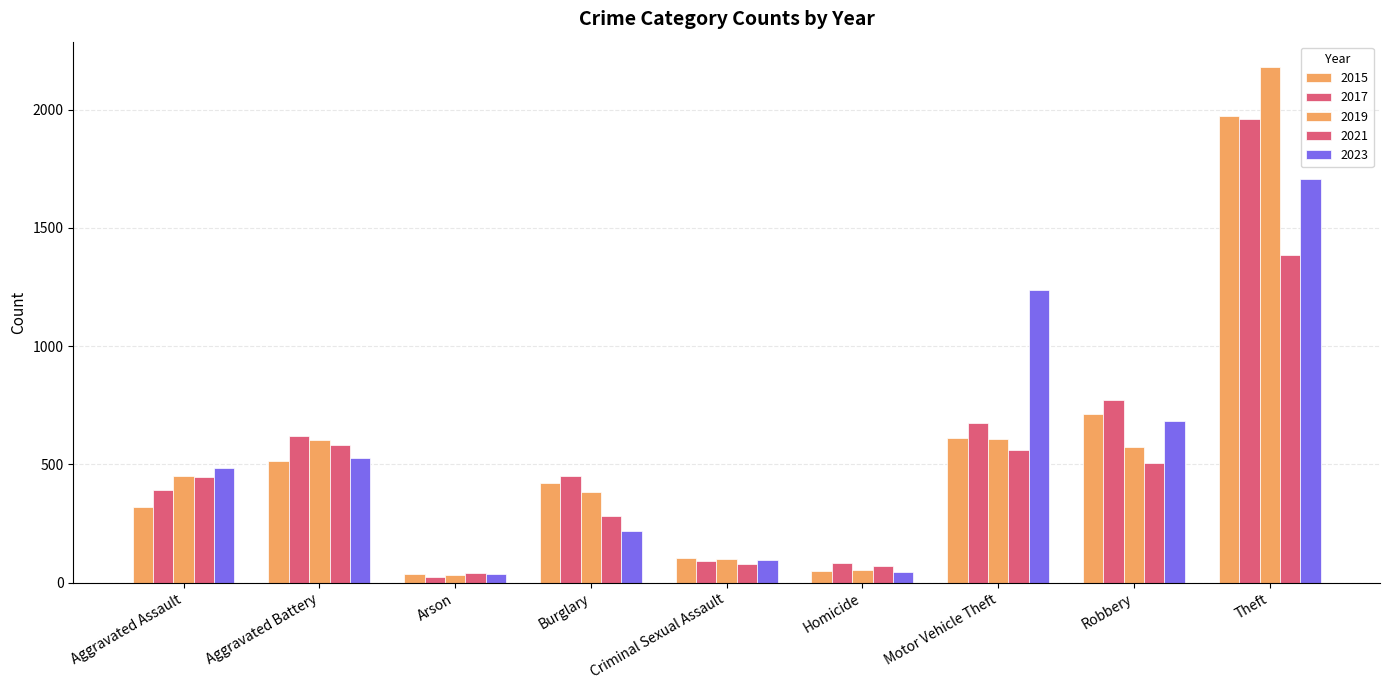

Which series has the largest total across all categories?

2017